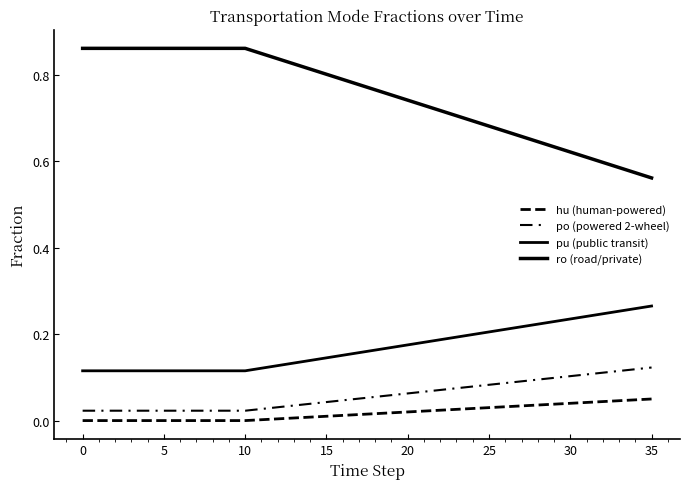

At which category is the sum across all series the highest?

21